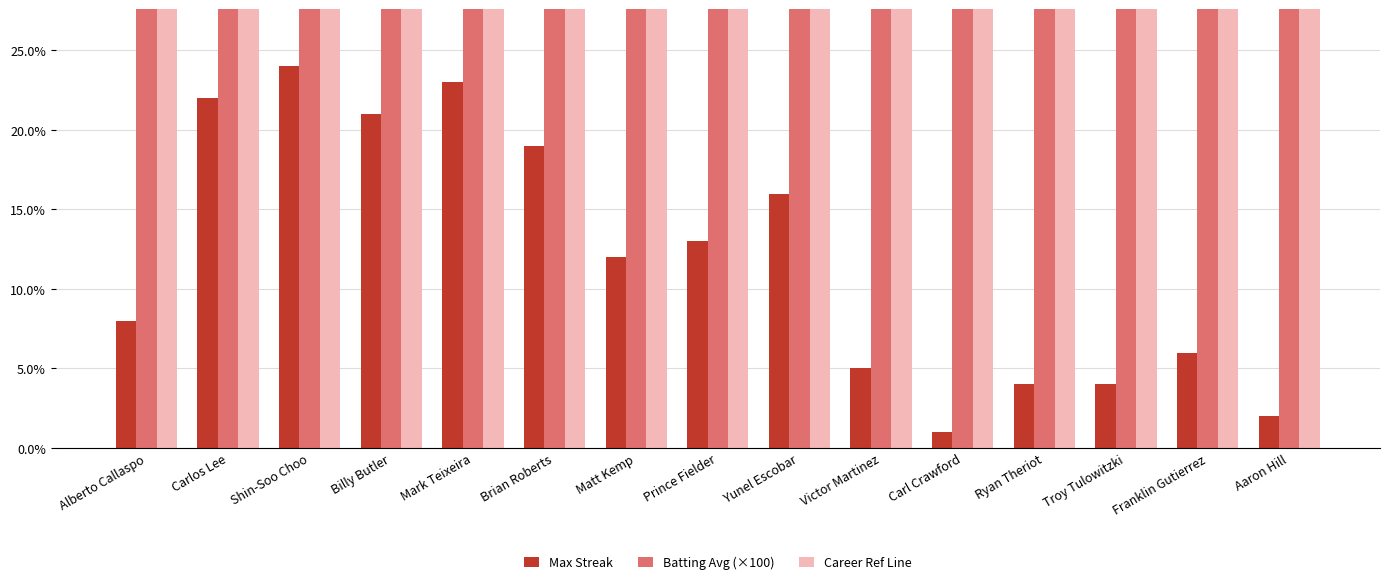

What is the difference between the maximum and second lowest values in the Career Ref Line series?

2.3